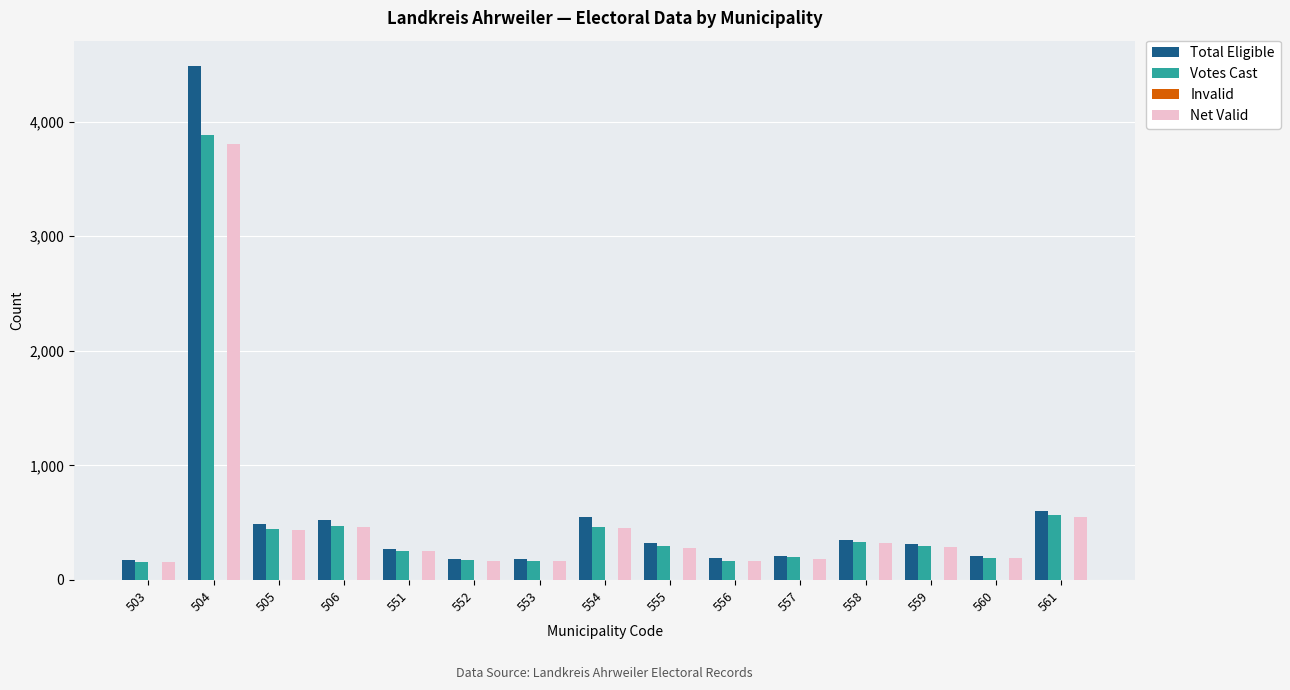

At which category does the chart reach its peak across all series?

504